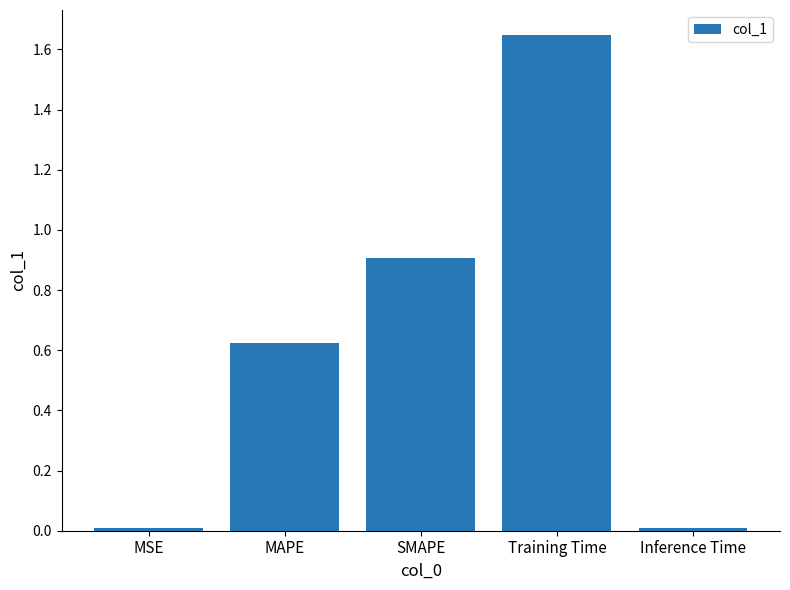

What is the sum of all values?

3.2